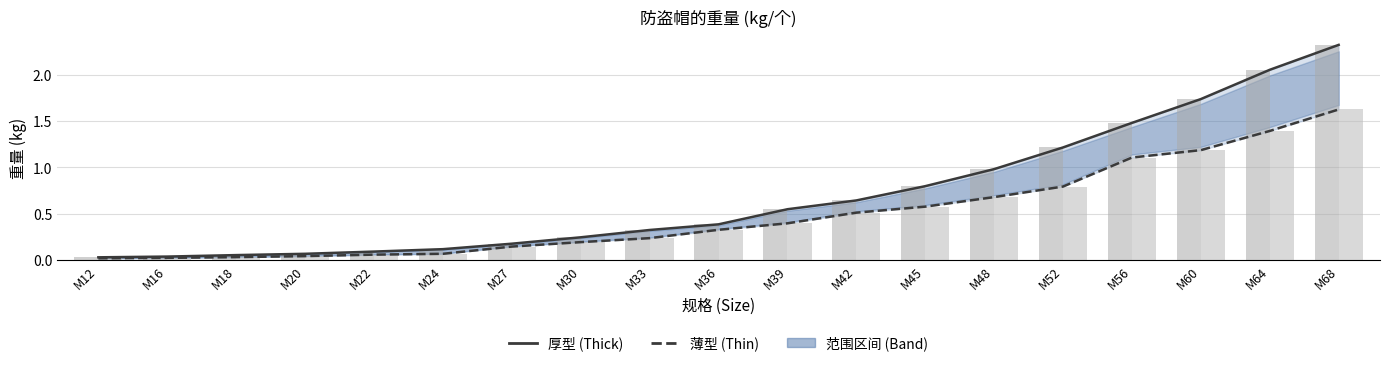

Reading right to left, what are all the values shown in this chart?

厚型 (Thick): M68=2.3	M64=2.1	M60=1.7	M56=1.5	M52=1.2	M48=1.0	M45=0.8	M42=0.6	M39=0.5	M36=0.4	M33=0.3	M30=0.2	M27=0.2	M24=0.1	M22=0.1	M20=0.1	M18=0.1	M16=0.0	M12=0.0
薄型 (Thin): M68=1.6	M64=1.4	M60=1.2	M56=1.1	M52=0.8	M48=0.7	M45=0.6	M42=0.5	M39=0.4	M36=0.3	M33=0.2	M30=0.2	M27=0.1	M24=0.1	M22=0.1	M20=0.0	M18=0.0	M16=0.0	M12=0.0